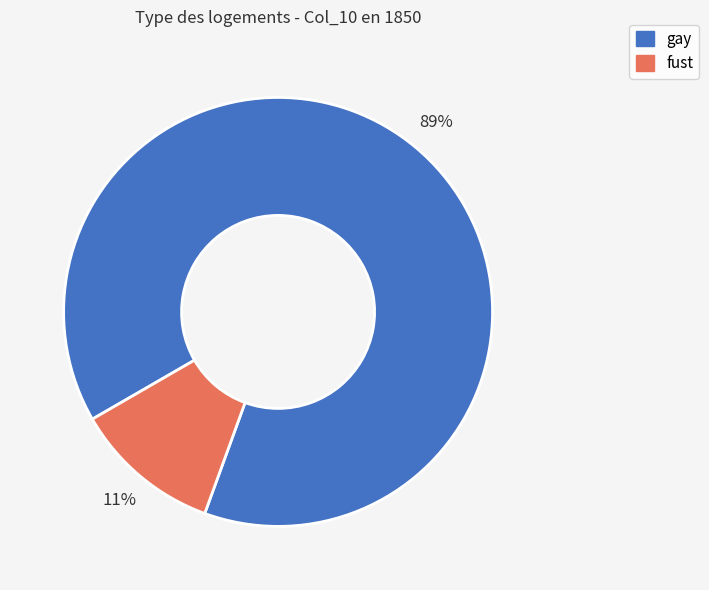

What percentage is the gay slice, to the nearest percent?

89%